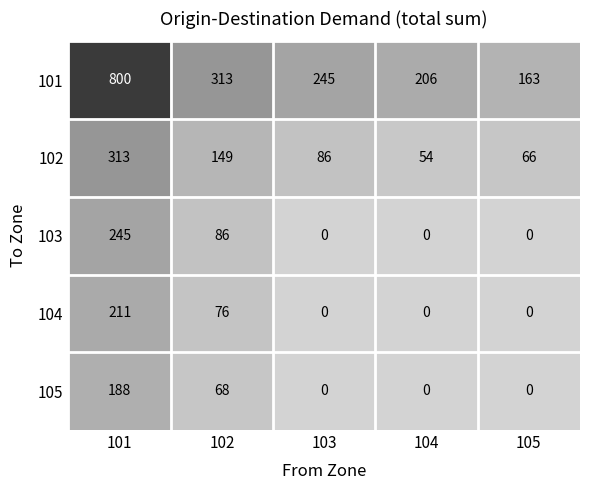

What is the spread (max minus min) of values at 102?

245